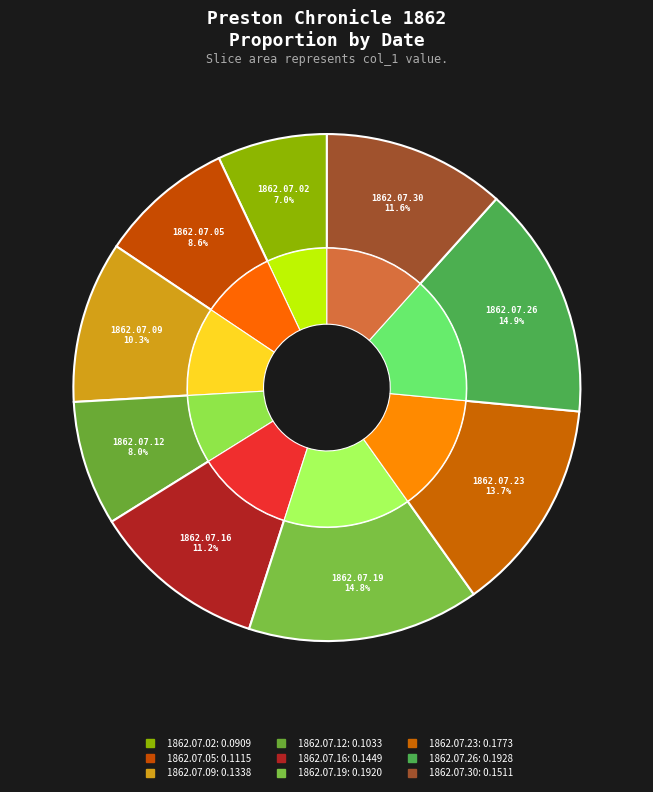

How much of the chart is everything except 1862.07.19?

85.2%